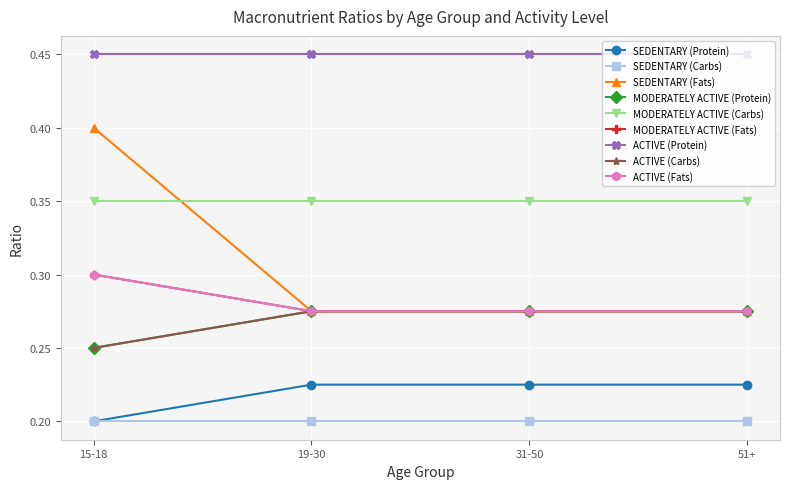

True or false: MODERATELY ACTIVE (Fats) and ACTIVE (Carbs) intersect in this chart.

False